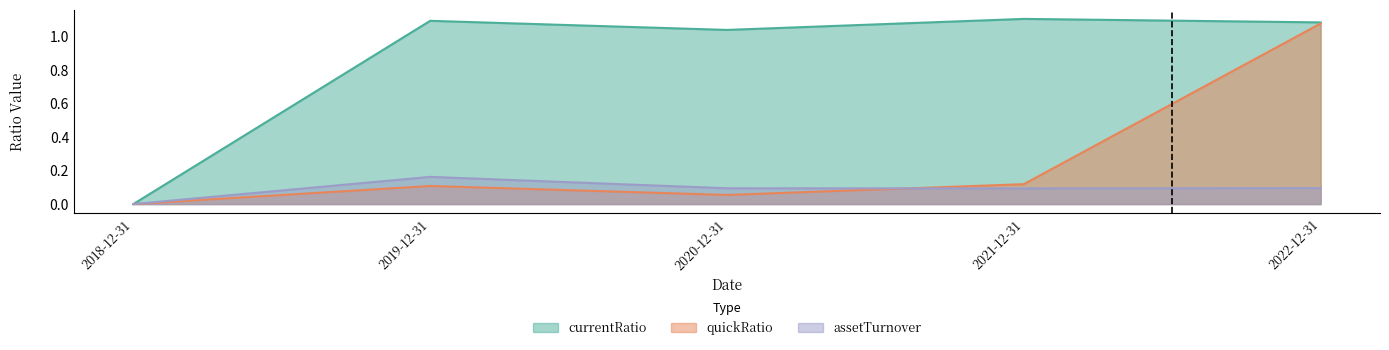

How many lines are shown in the chart?

3